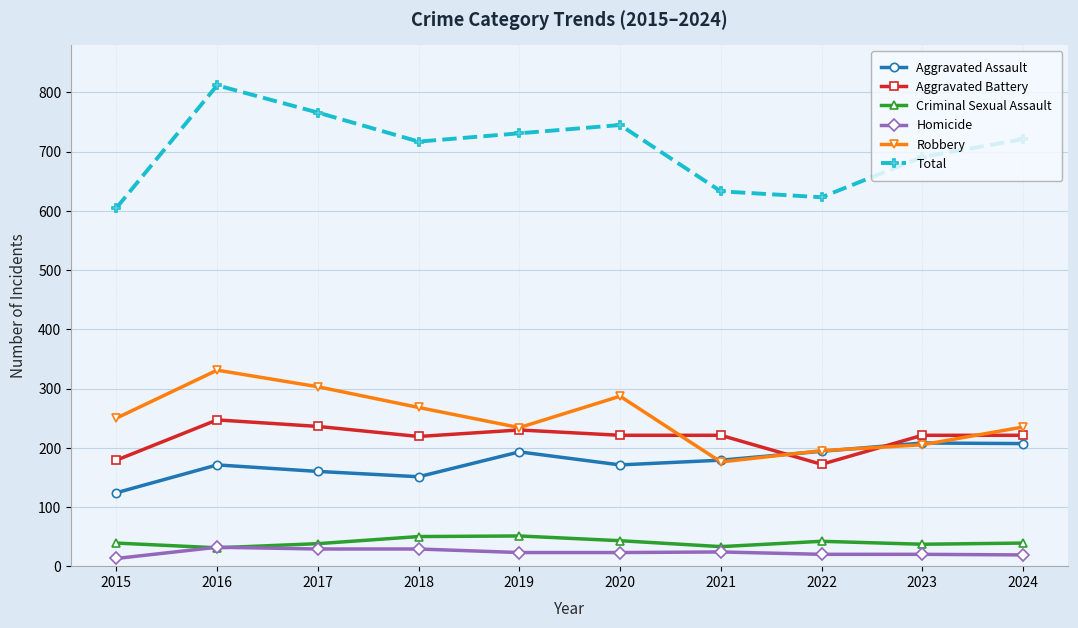

What is the maximum value shown in the chart?

812